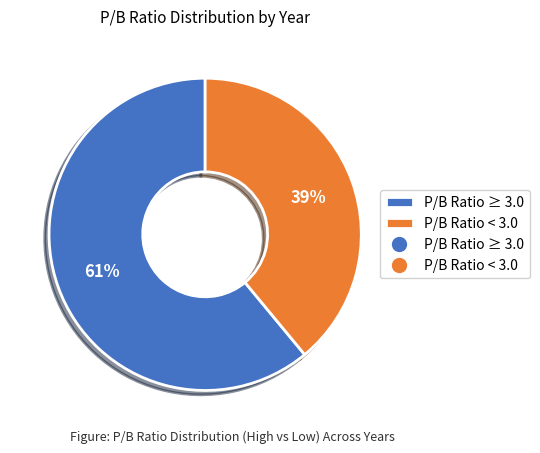

How many segments does this pie chart have?

2